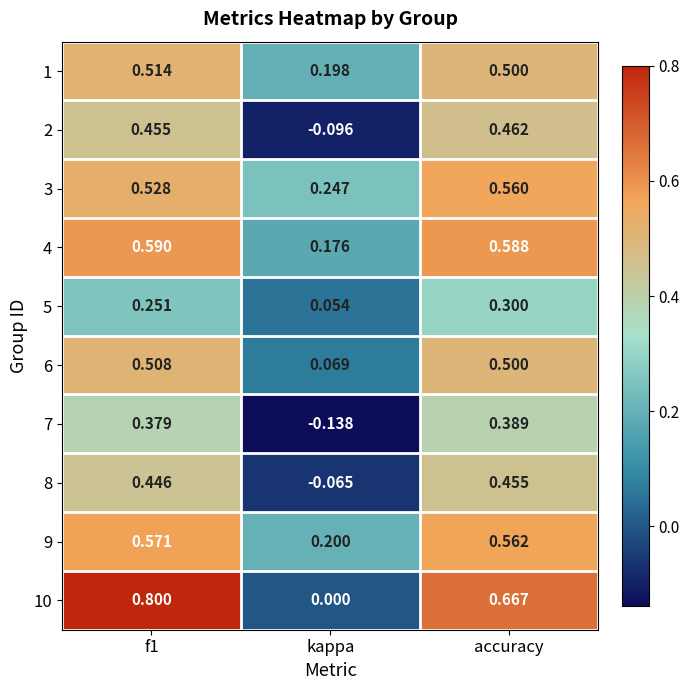

Which category has the lowest value in the 2 series?

kappa